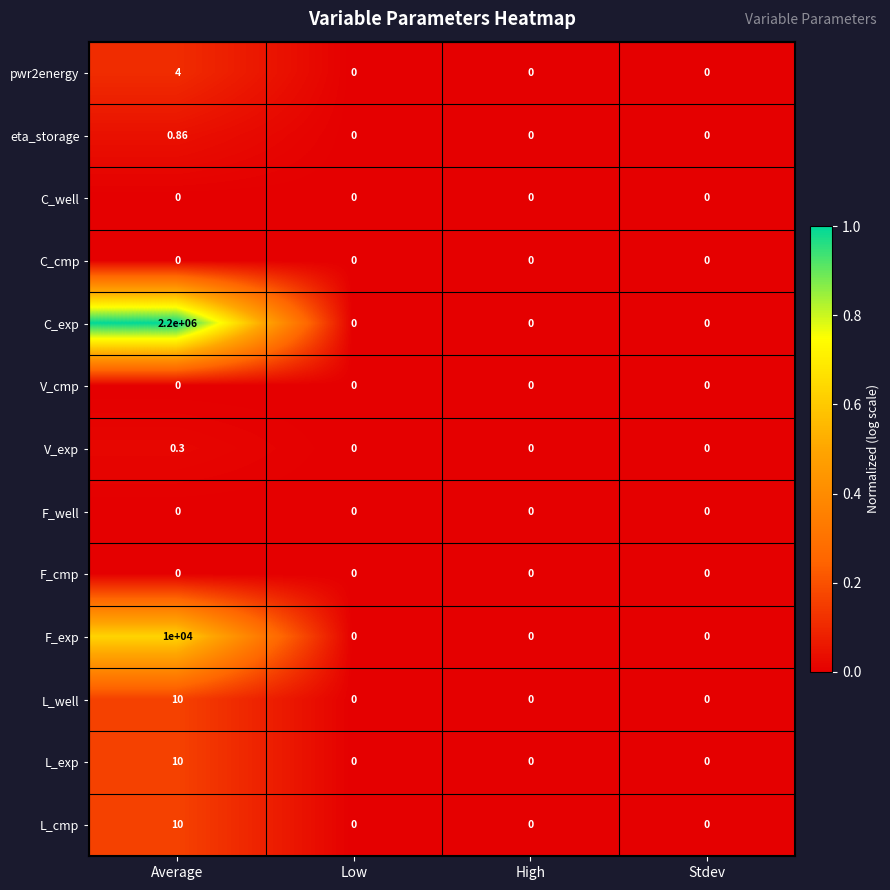

Is the value of L_well at Average greater than the value of C_well at Average?

Yes